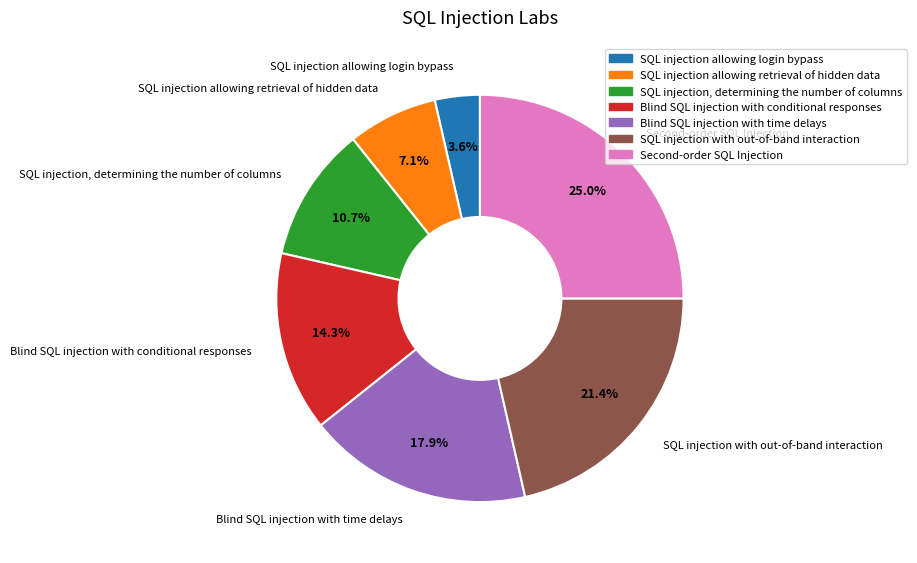

Which slice is the largest?

Second-order SQL Injection